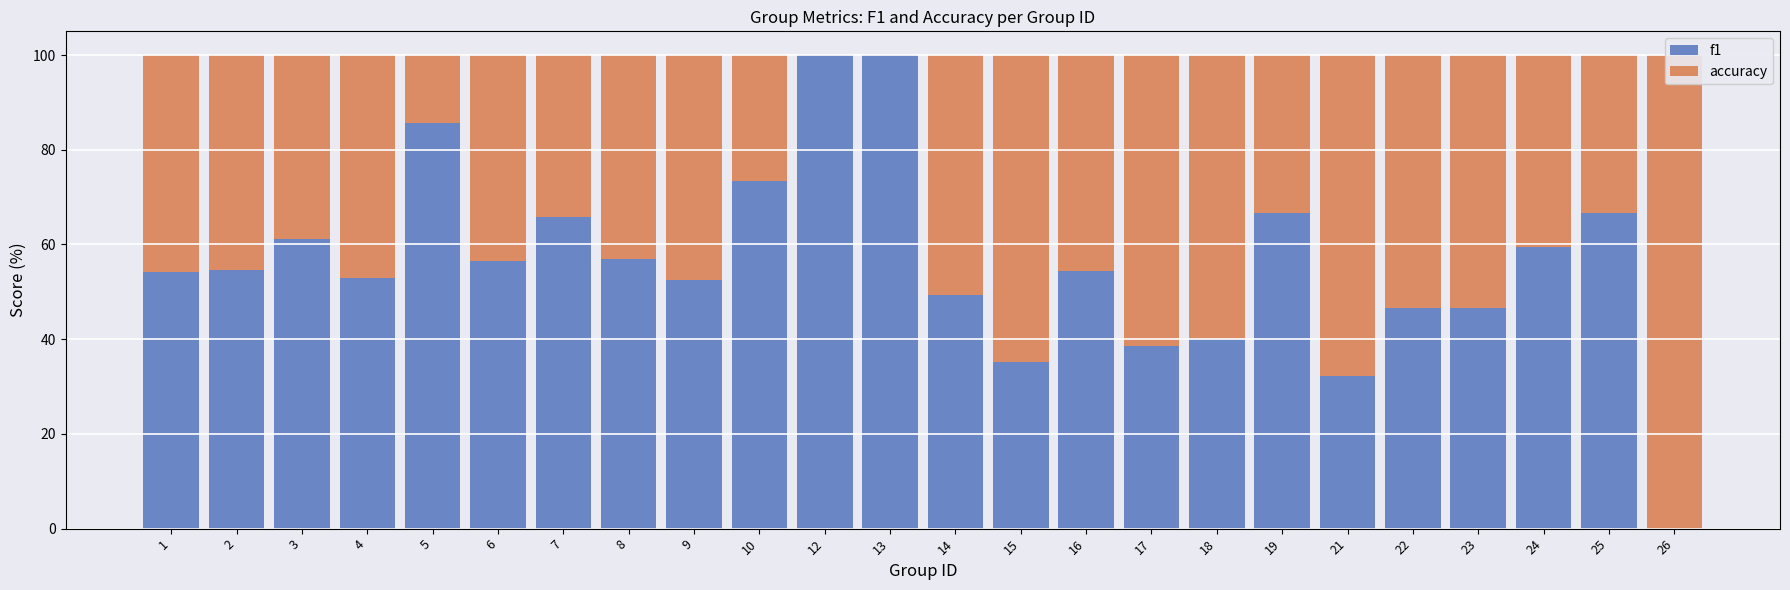

The value of accuracy at 13 is -59.5. True or false?

False